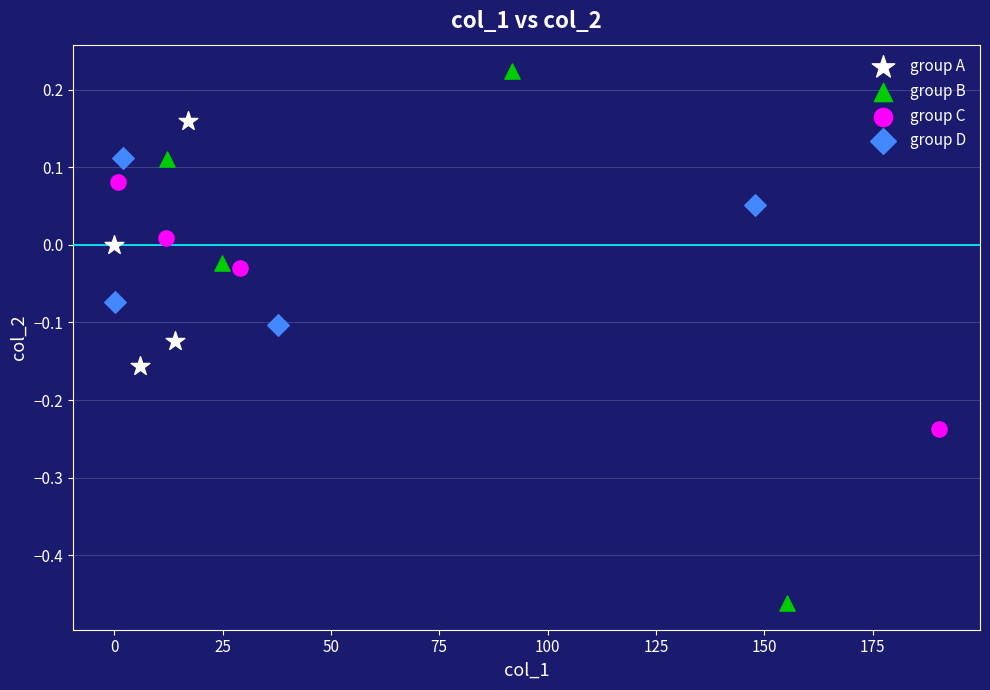

Which series has the largest Y range (max minus min)?

group B